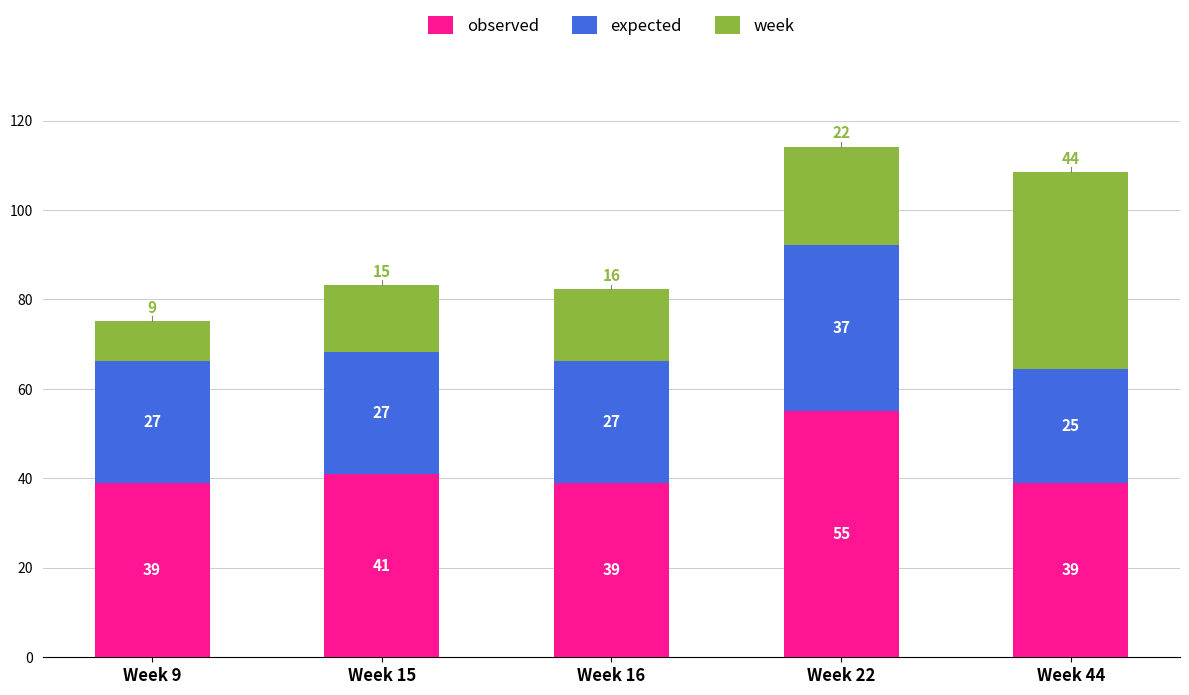

Does the chart contain stacked bars?

Yes